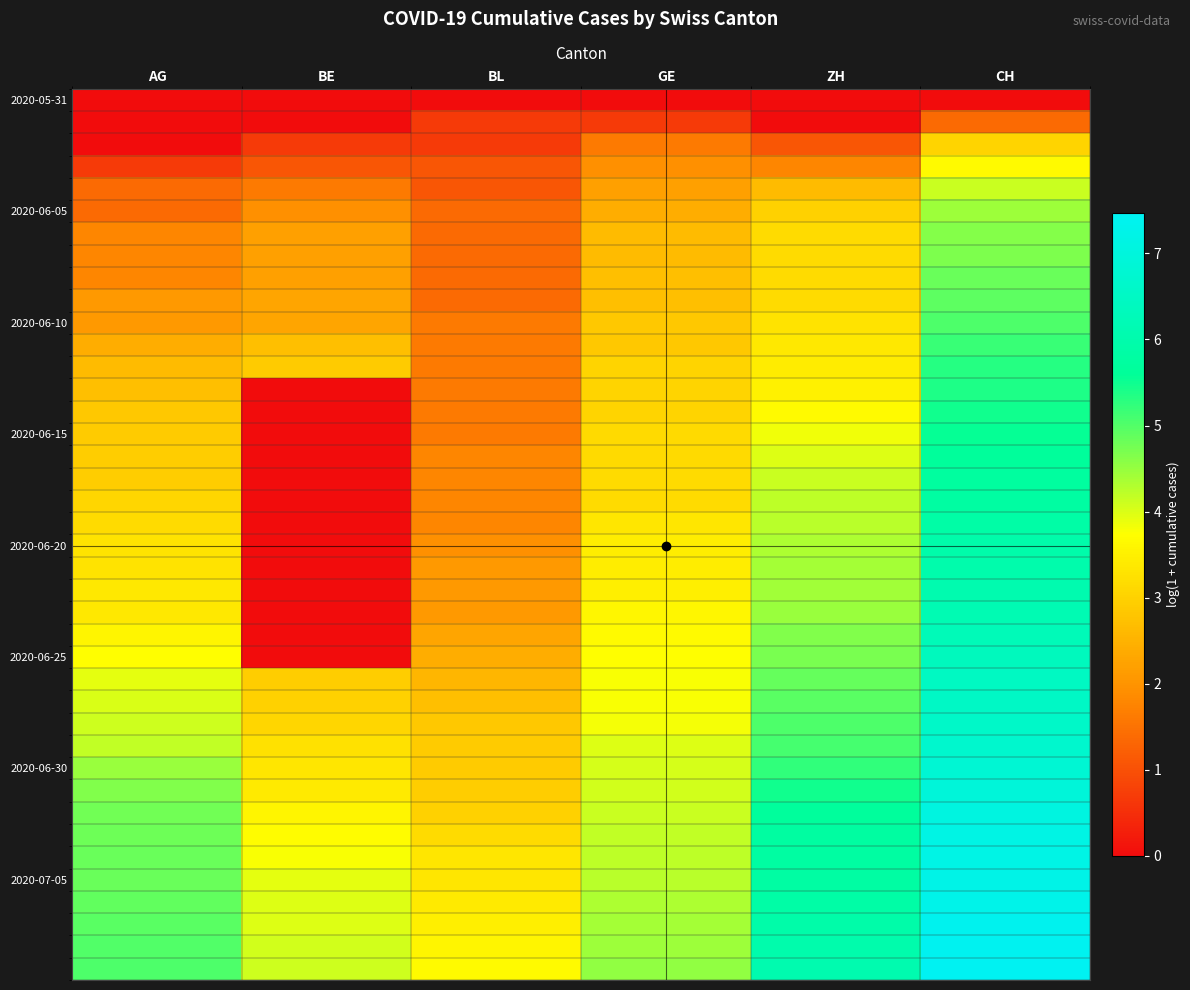

Which has a higher value, ZH or BE?

ZH